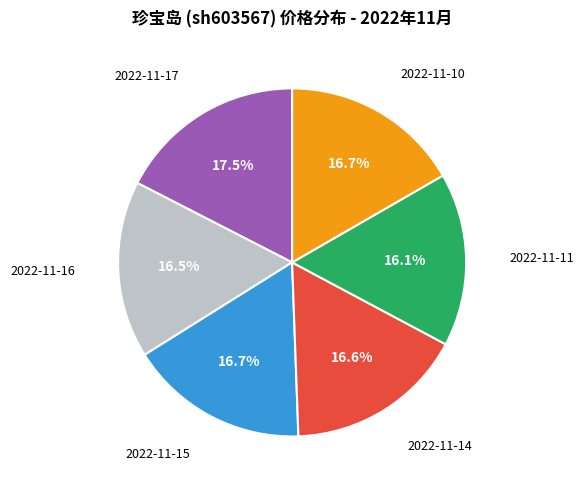

Does 2022-11-15 represent more than half of the total?

No